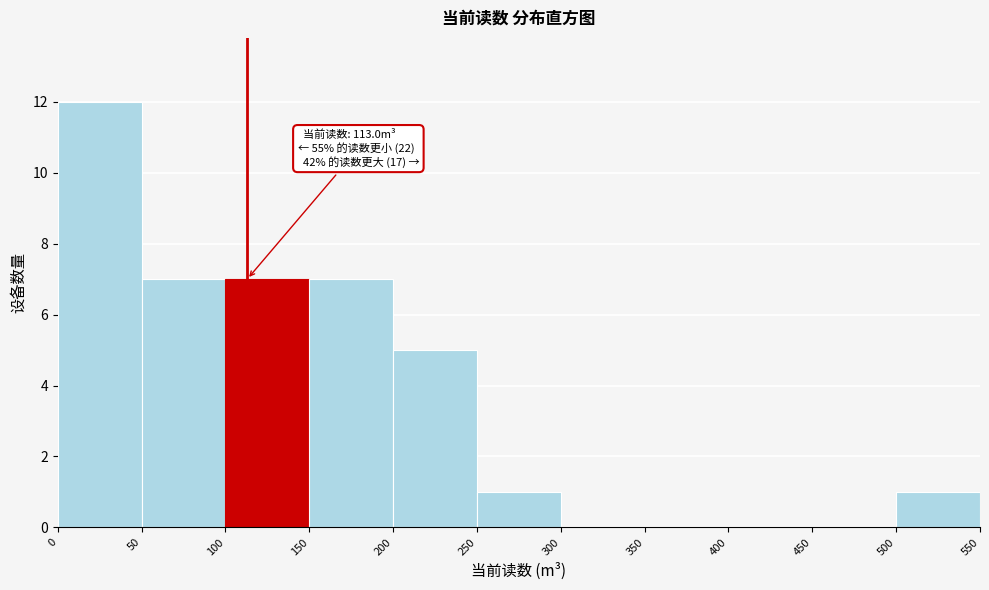

Which range on the x-axis has the tallest bar?

0 to 50